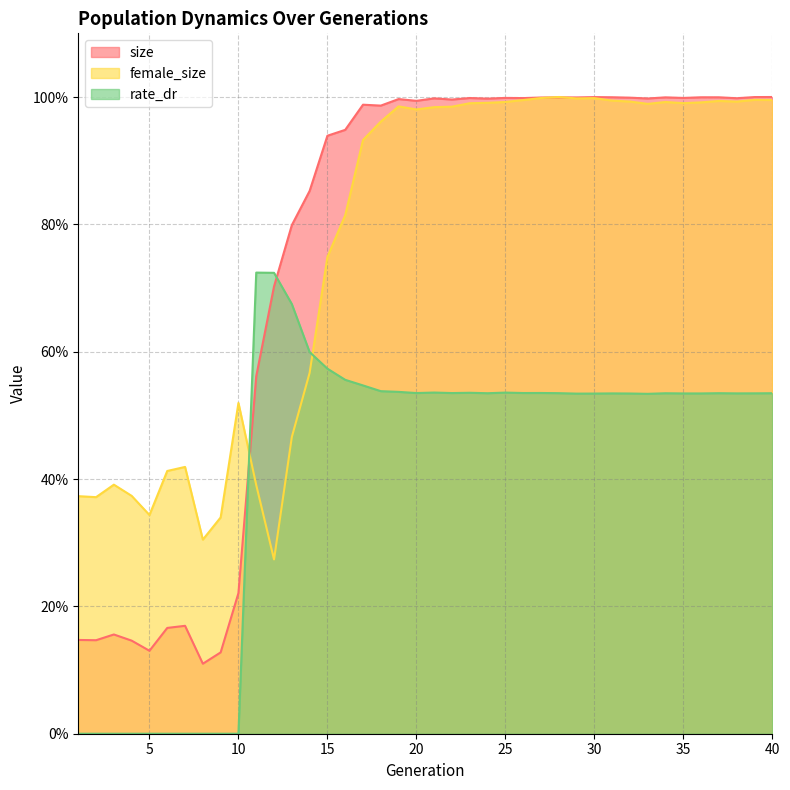

Between which two adjacent categories do rate_dr and female_size first intersect?

10 and 11